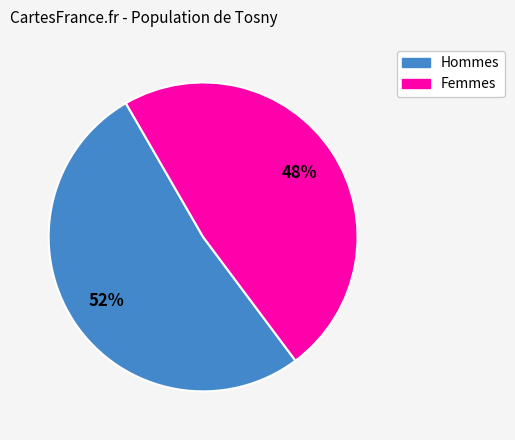

Which slice is the largest?

Hommes